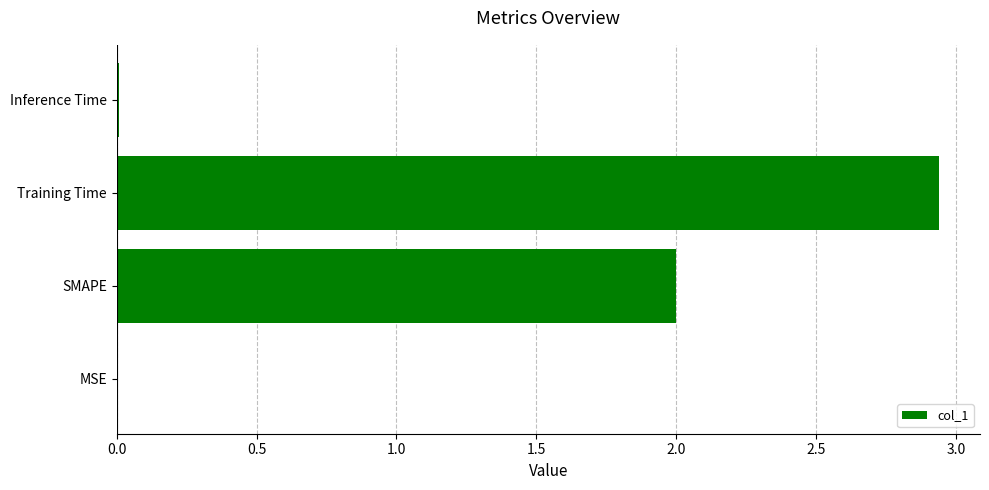

True or false: the data shows 3.3 at SMAPE.

False